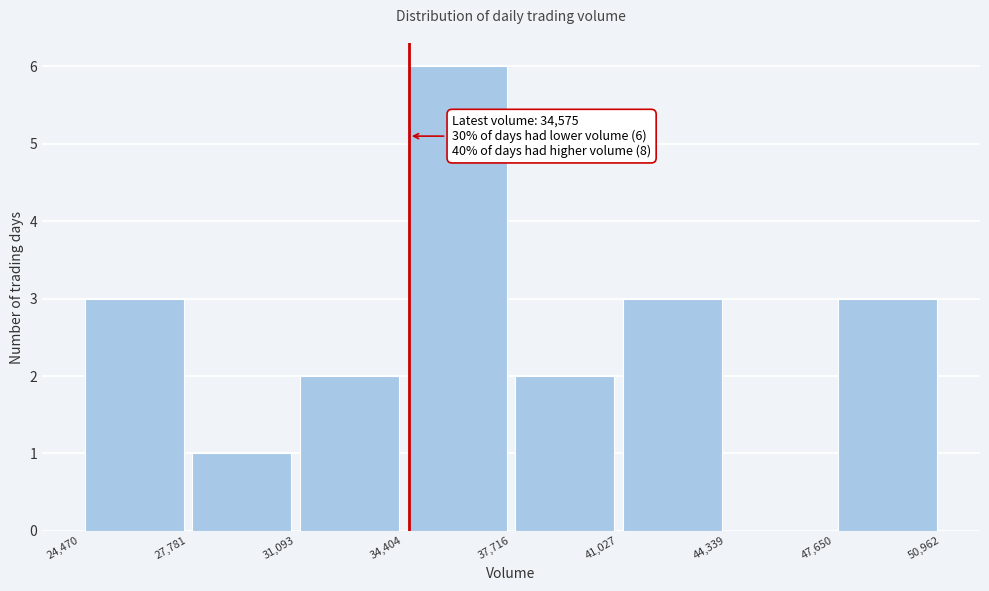

Over which range of the x-axis is the bar tallest?

34,404 to 37,716